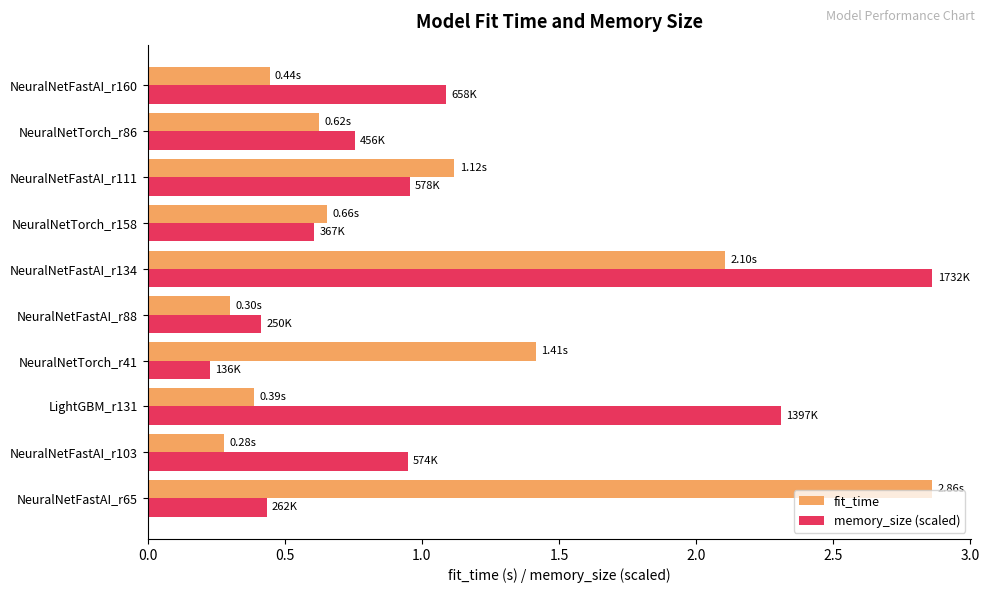

Rank the series at NeuralNetFastAI_r111 from highest to lowest value.

fit_time, memory_size (scaled)